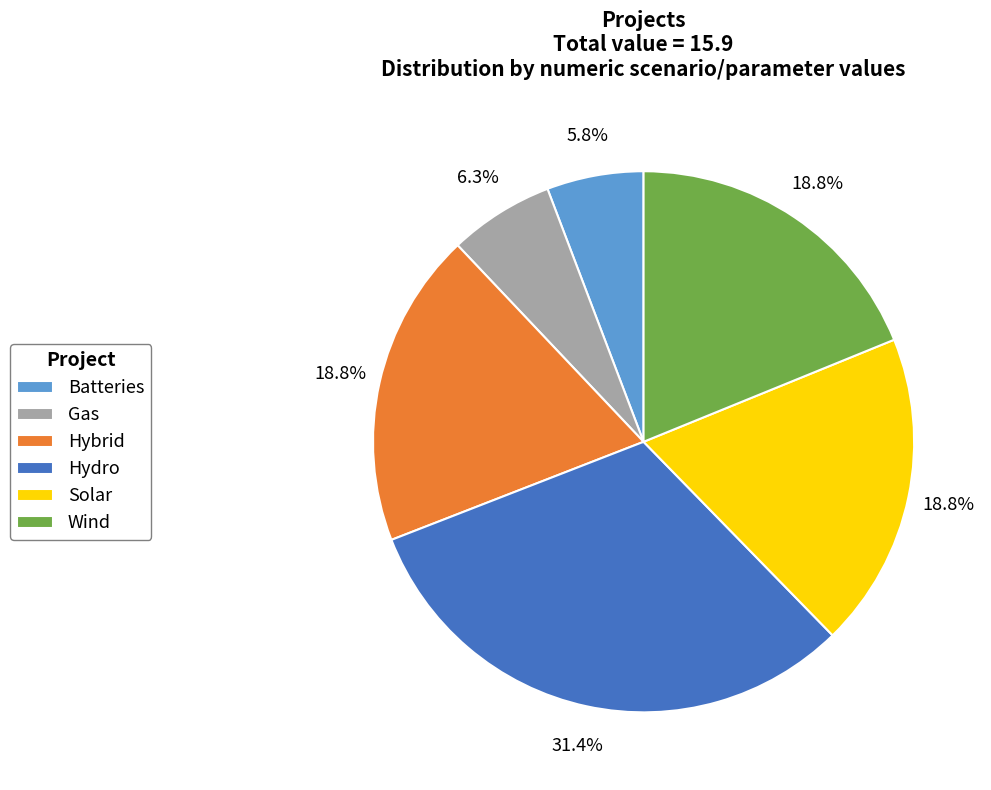

How many slices are in this pie chart?

6